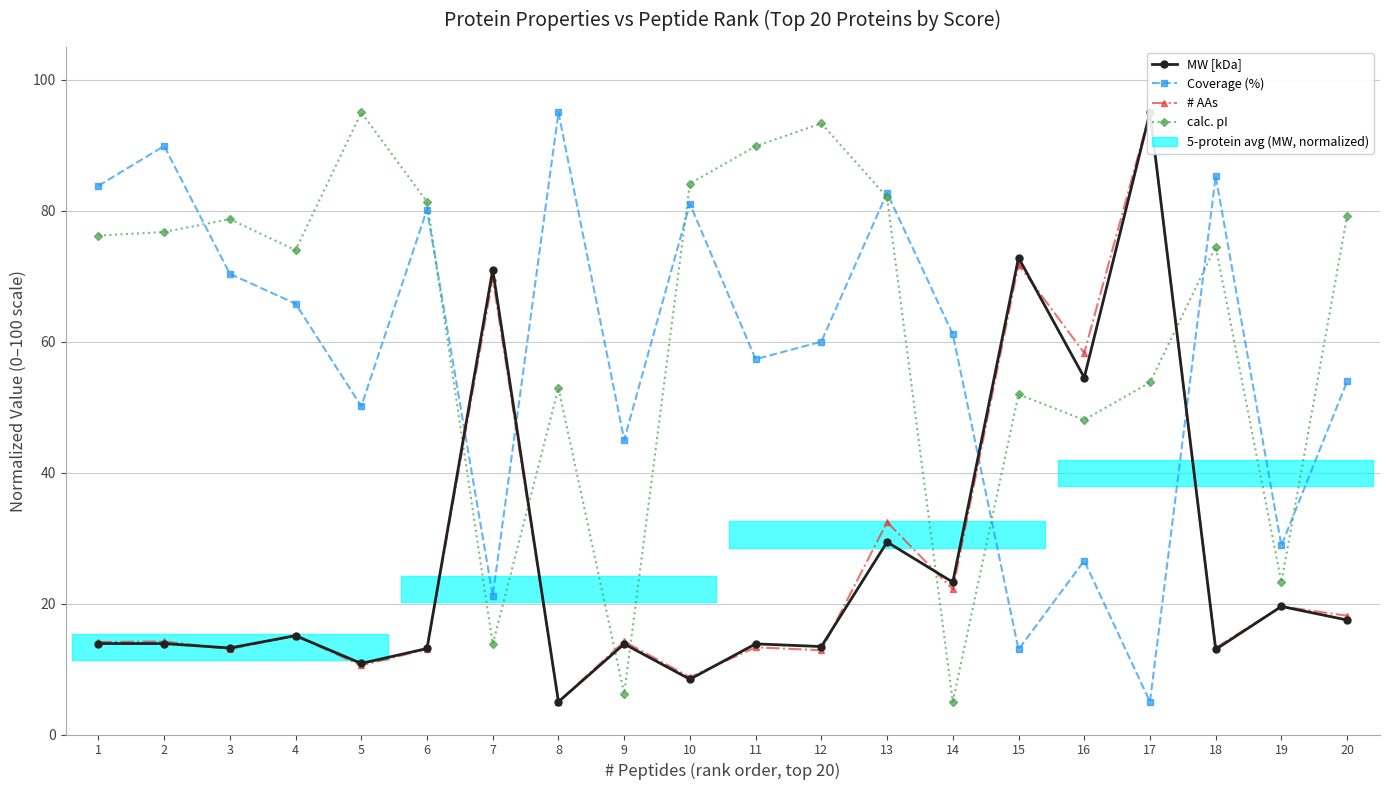

At which category does Coverage (%) reach its first local peak?

2